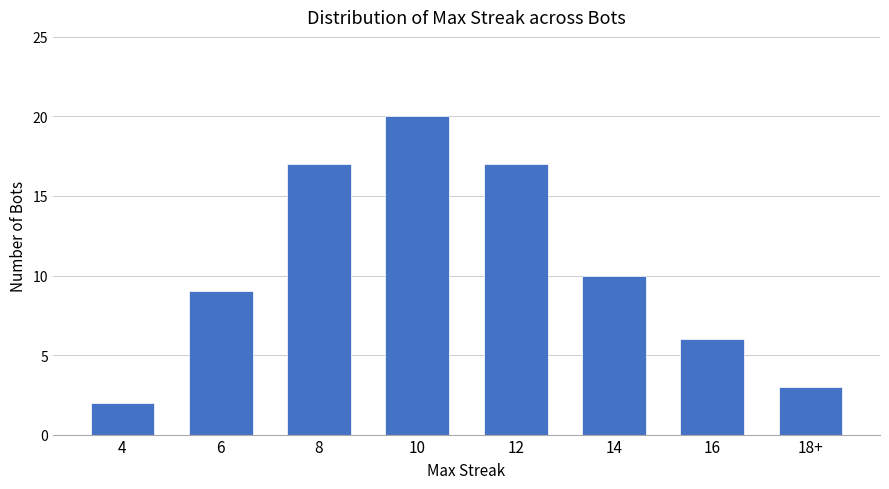

How many values are between 6 and 17?

5